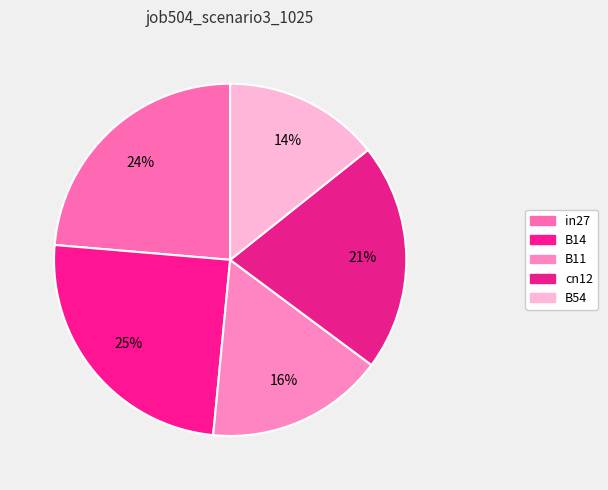

Is the sum of B54 and in27 greater than half?

No